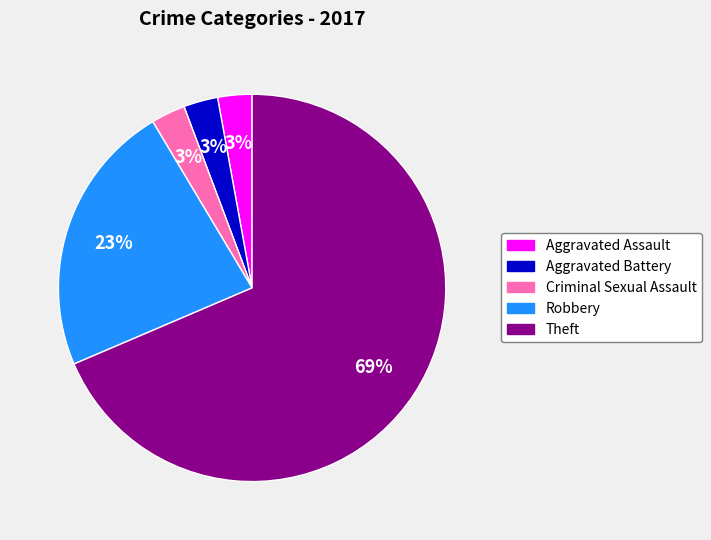

Does Robbery represent more than half of the total?

No